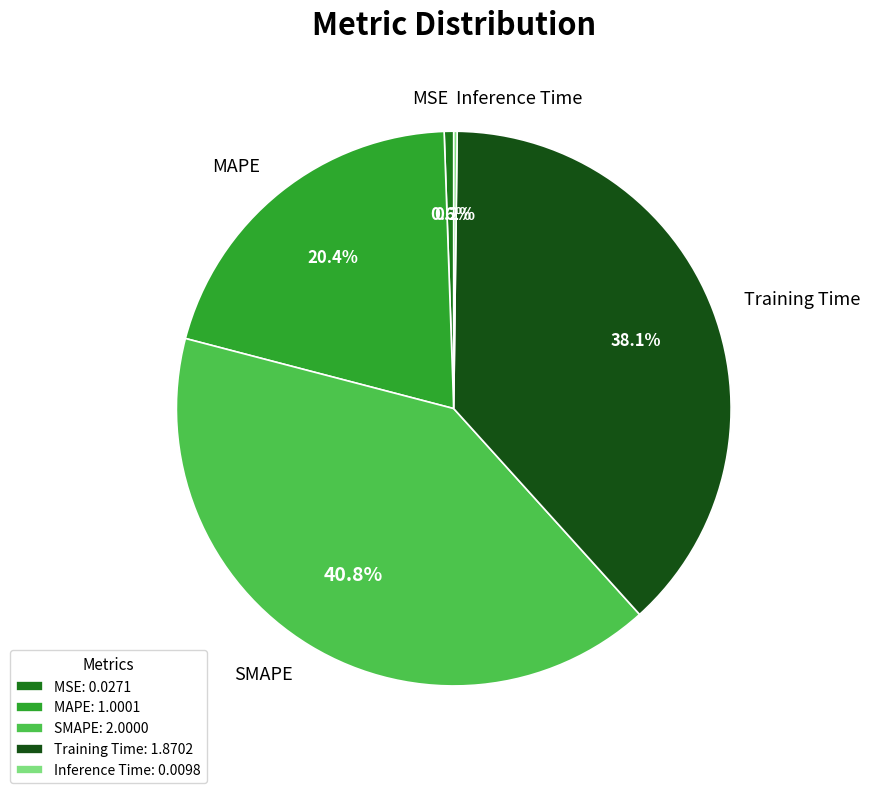

True or false: SMAPE accounts for 41% of the total.

True